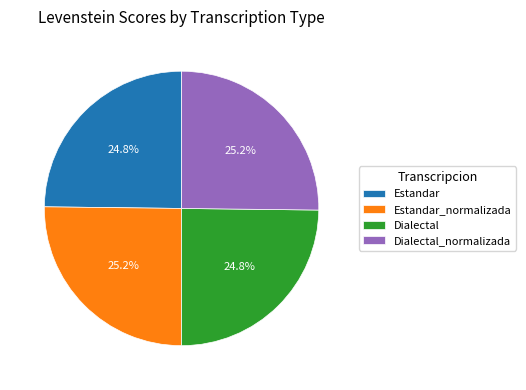

Is it true that Estandar is 25% of the pie?

True